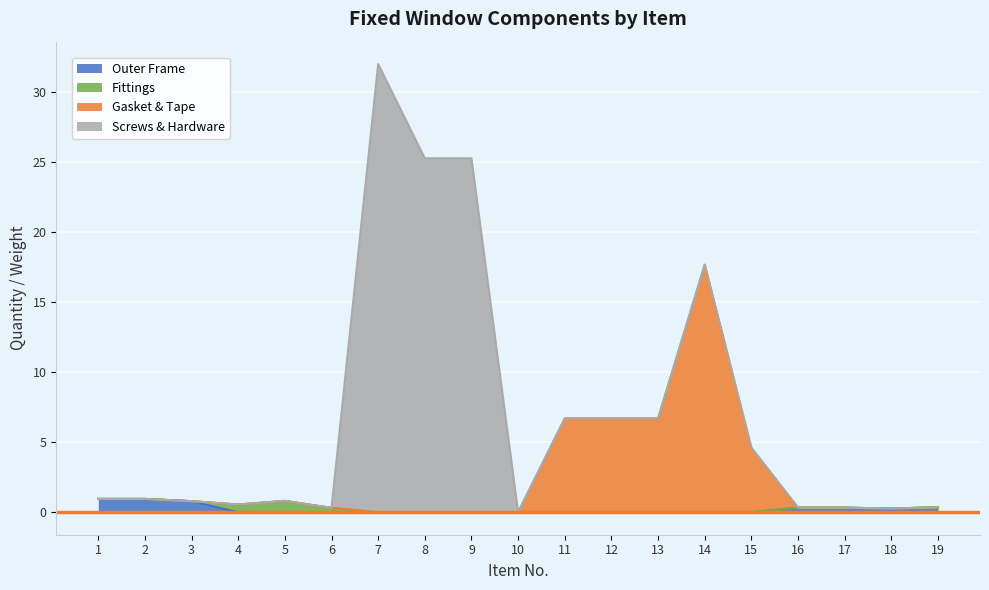

What is the difference between the highest and lowest values at 6?

0.3